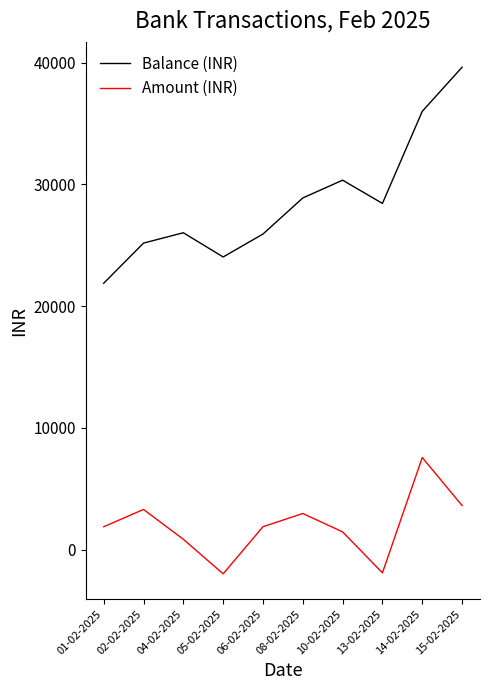

What is the difference between the maximum and minimum values in the Balance (INR) series?

17744.7